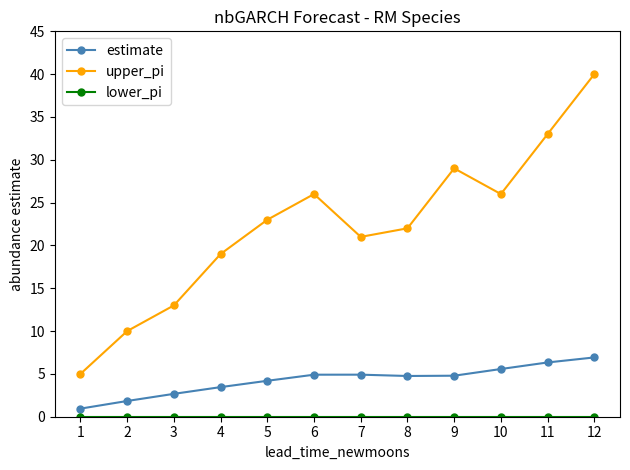

What is the maximum value for upper_pi?

40.0